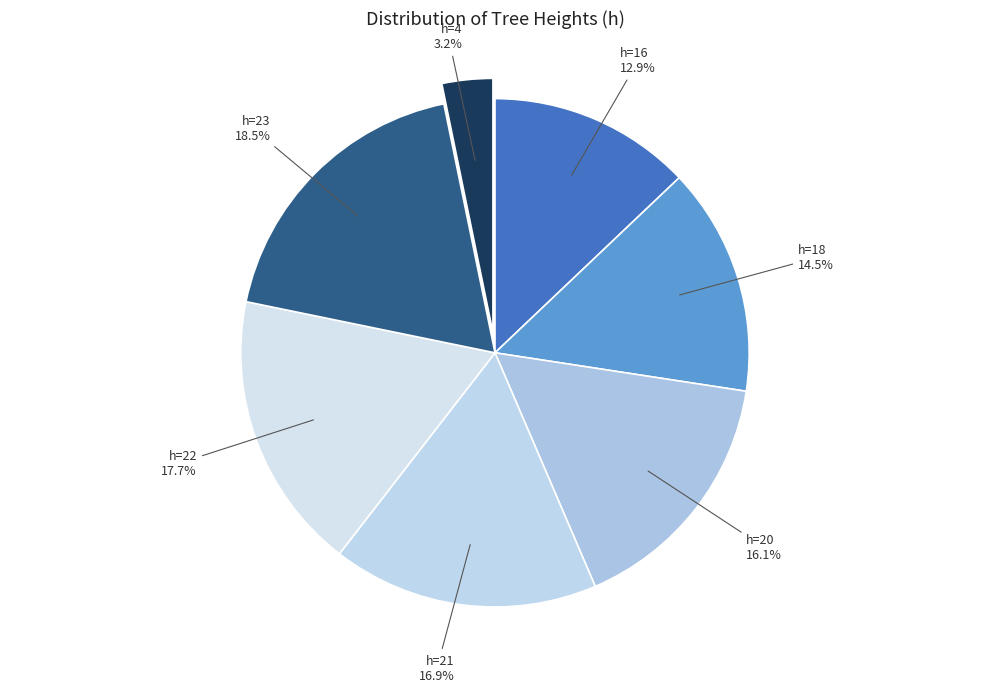

Count the number of slices in the pie.

7